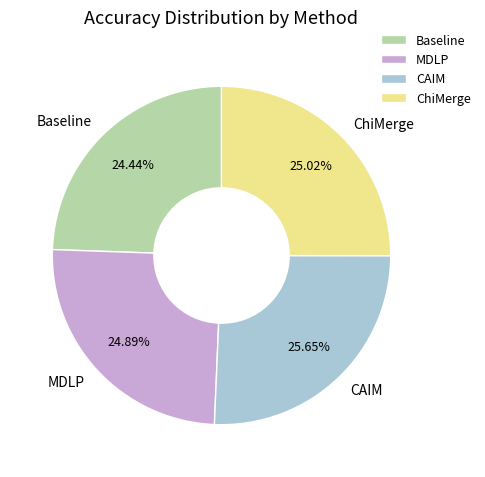

To the nearest percent, what percentage of the pie is MDLP?

25%